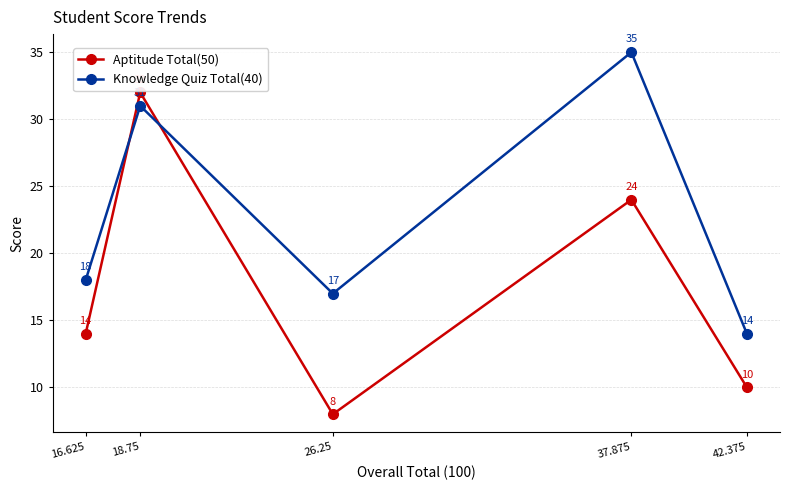

True or false: Knowledge Quiz Total(40) has a value of 17 at 26.25.

True